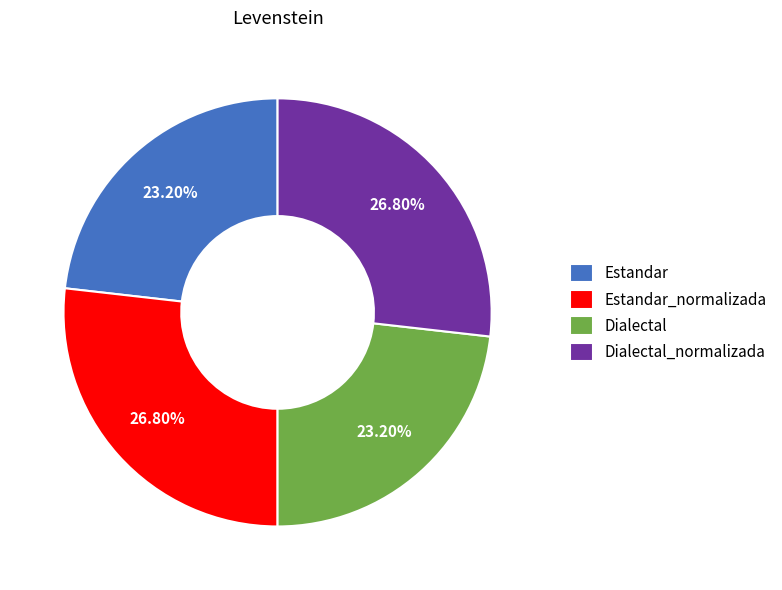

True or false: Dialectal_normalizada accounts for 27% of the total.

True